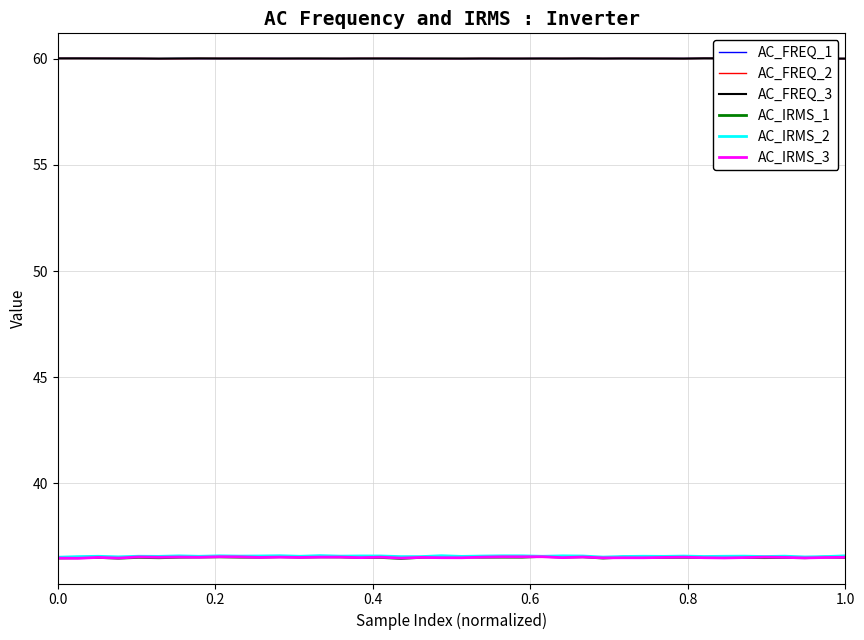

True or false: AC_FREQ_1 and AC_IRMS_3 cross at least once.

False